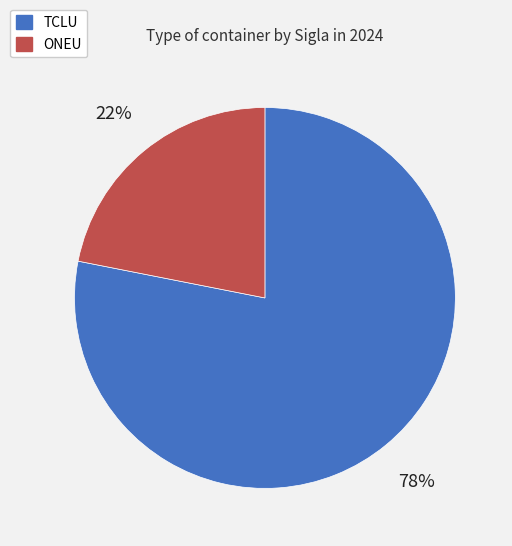

To the nearest percent, what is the difference between the ONEU and TCLU slice percentages?

56%